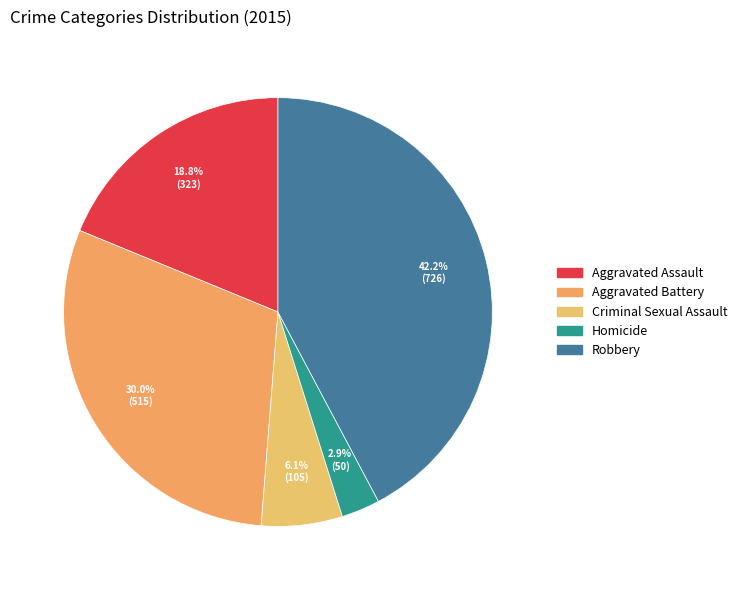

Do Robbery and Criminal Sexual Assault together represent more than half of the pie?

No